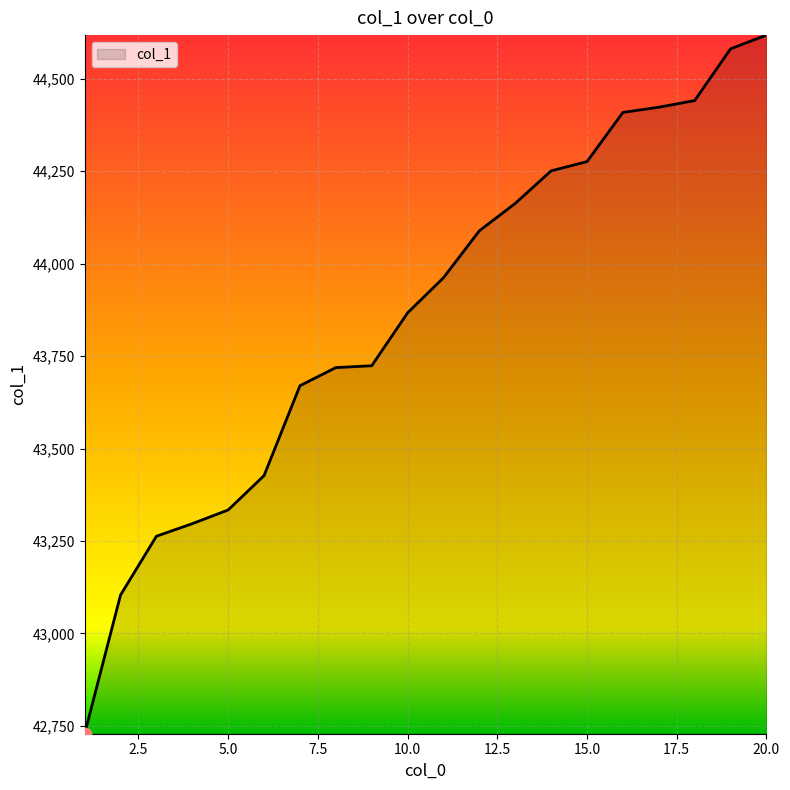

What is the difference between the maximum and minimum values?

1889